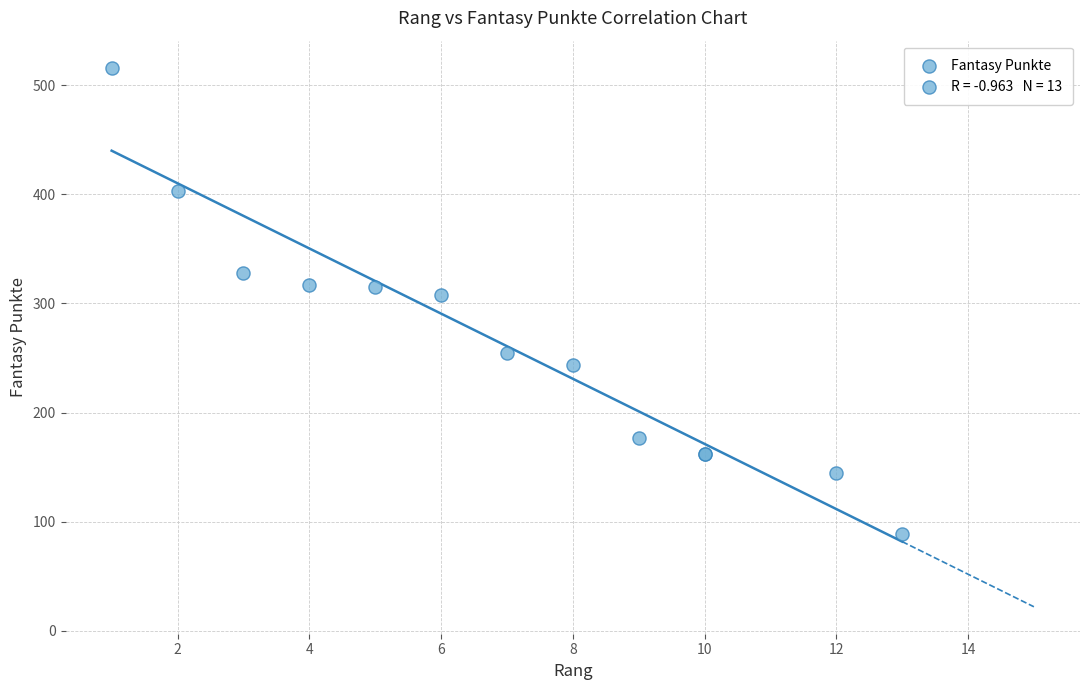

What Y value in the scatter plot is closest to 302?

308